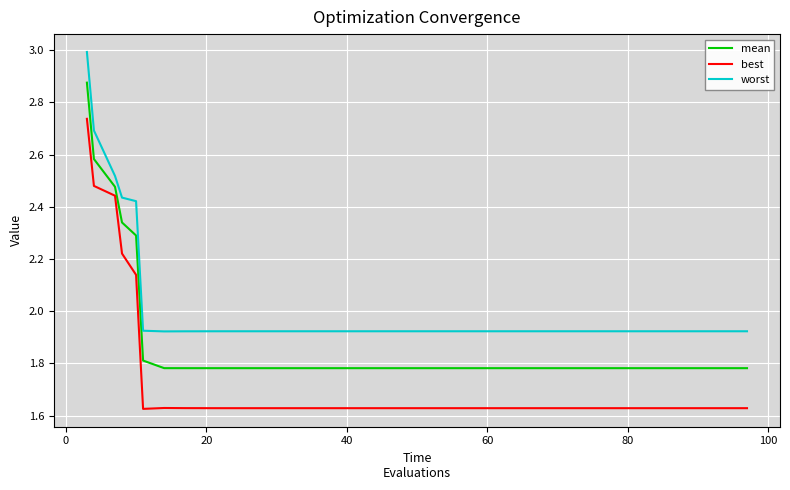

What is the maximum value shown in the chart?

3.0